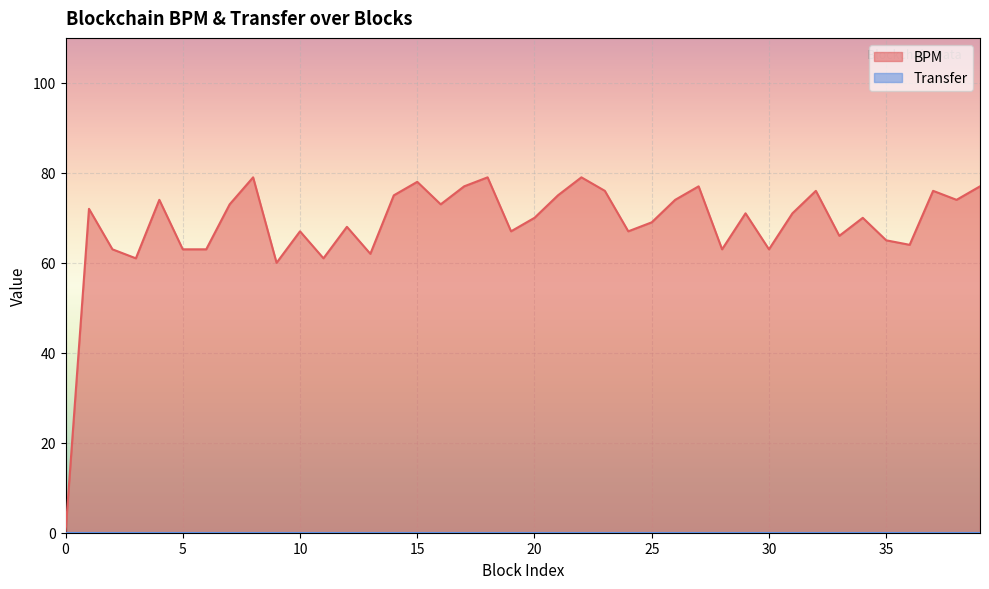

Which category has the highest value across all series?

8